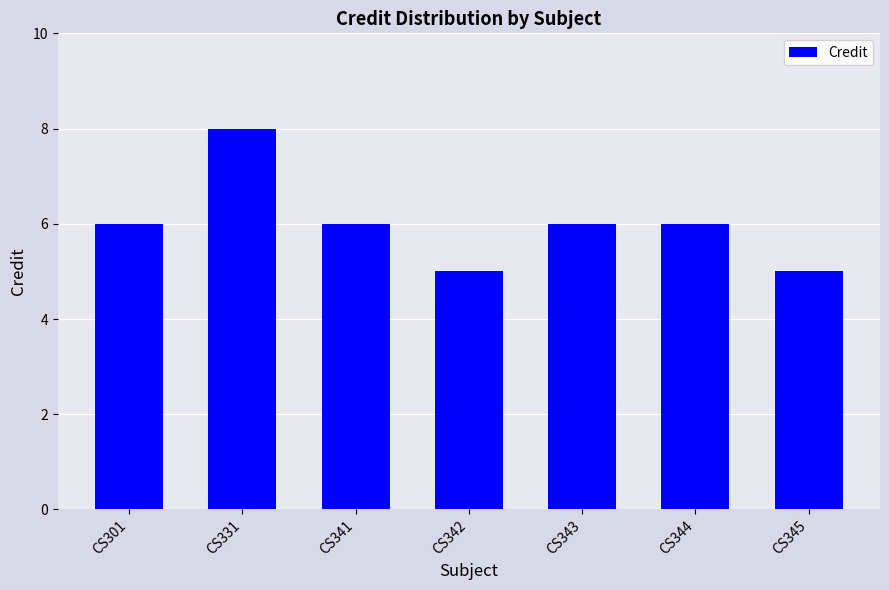

Are the bars horizontal?

No